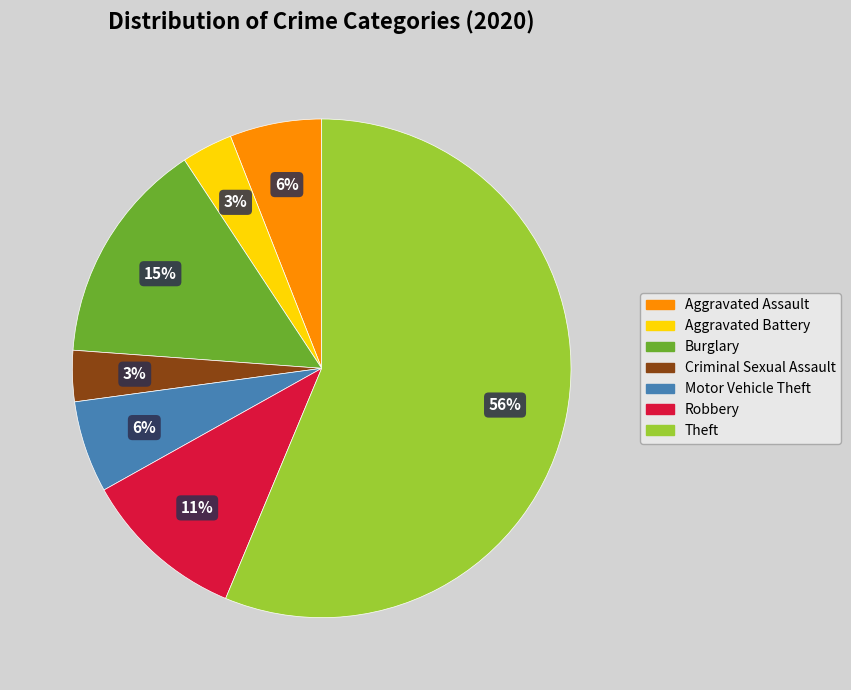

True or false: Motor Vehicle Theft accounts for 20% of the total.

False